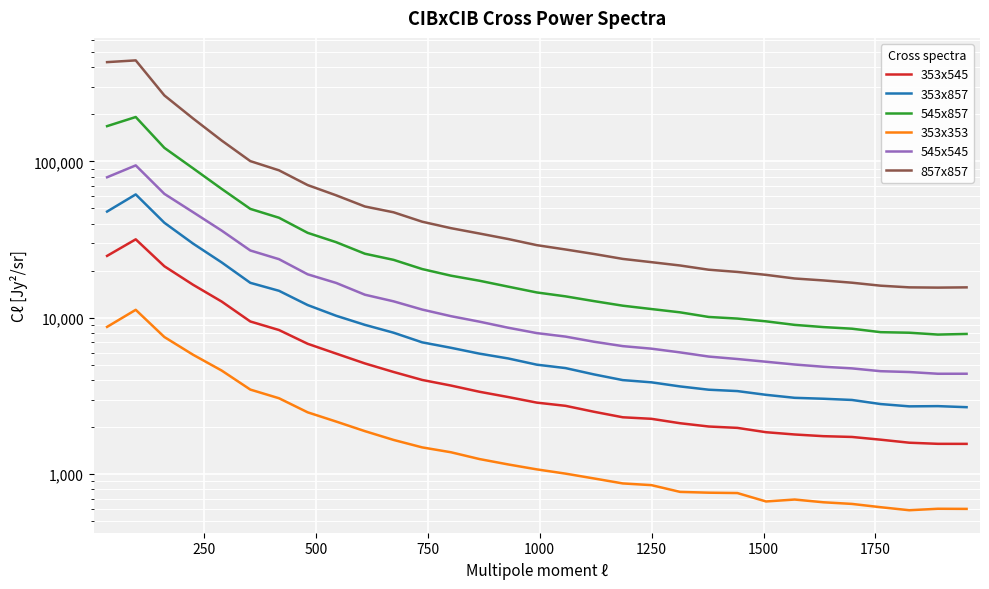

True or false: 353x353 and 857x857 cross at least once.

False